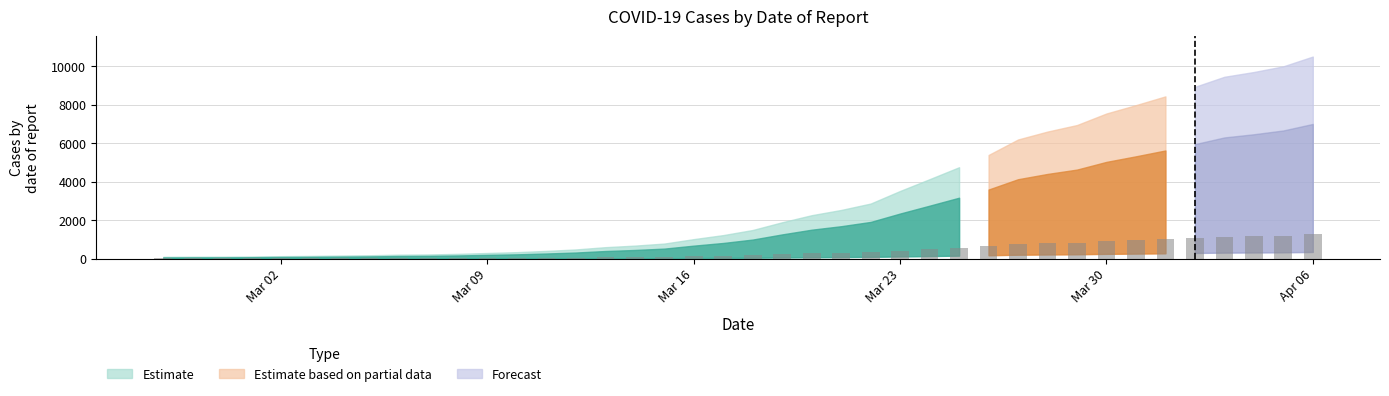

How many values exceed 178?

20